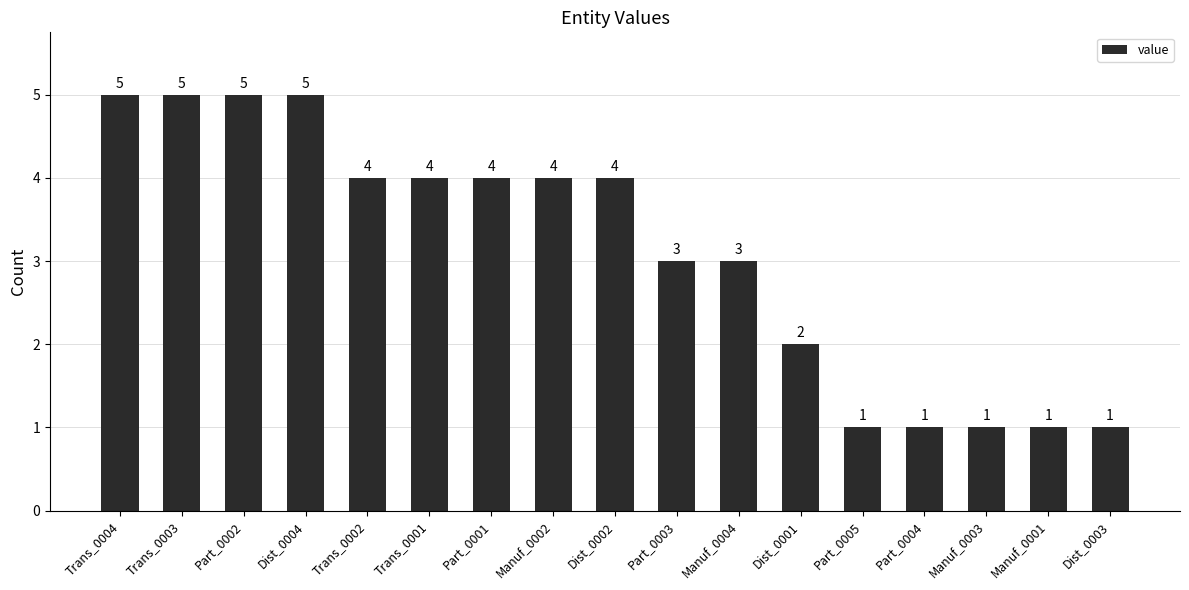

What is the change in value from Part_0002 to Manuf_0003?

-4